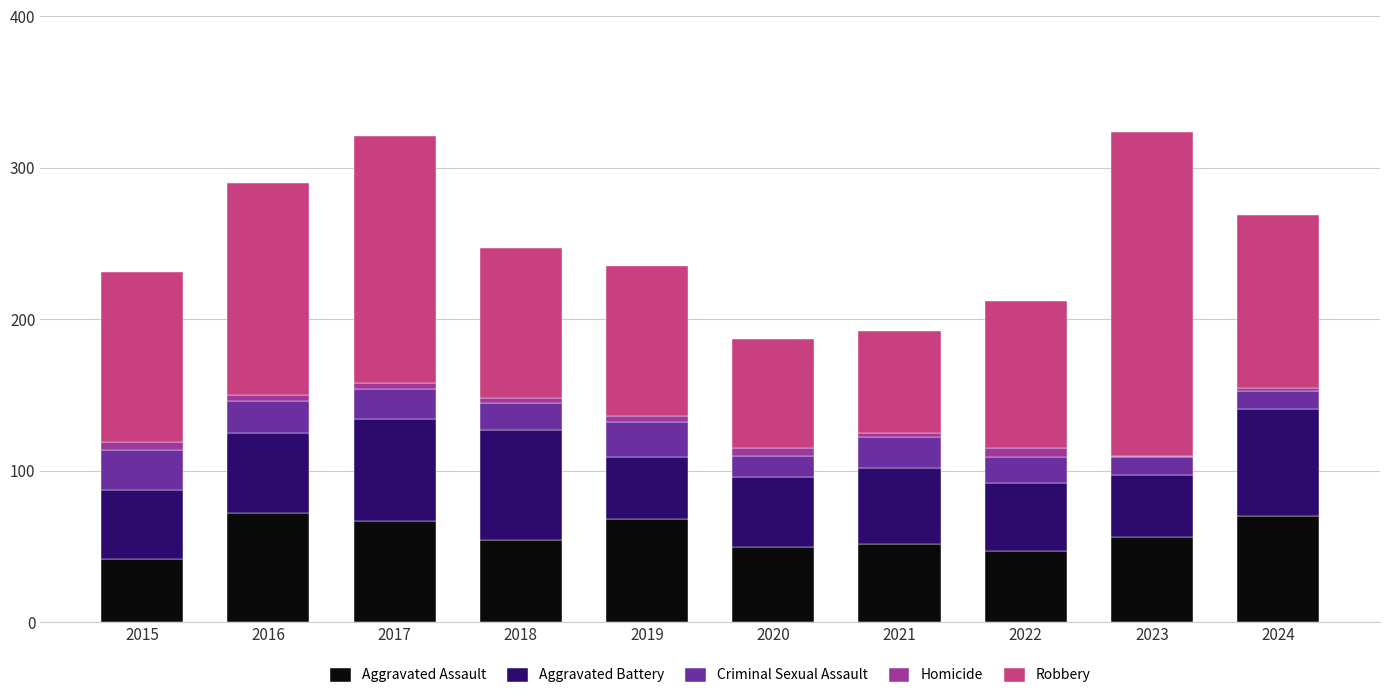

What is the sum of all Aggravated Assault values?

578